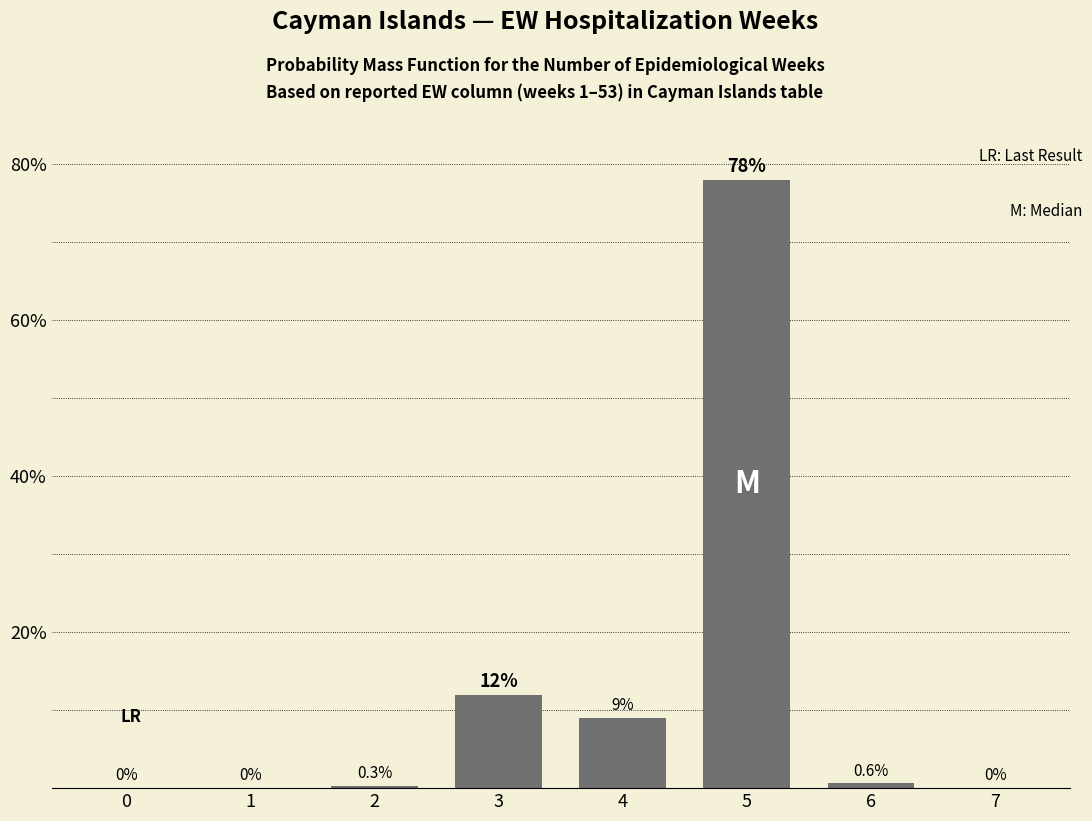

Reading right to left, extract all data points from this chart.

7=0.0	6=0.6	5=78.0	4=9.0	3=12.0	2=0.3	1=0.0	0=0.0